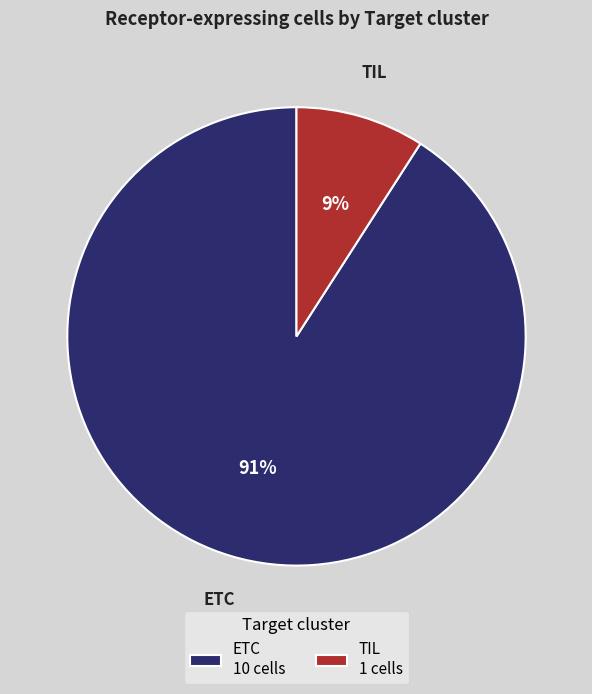

Count the number of slices in the pie.

2